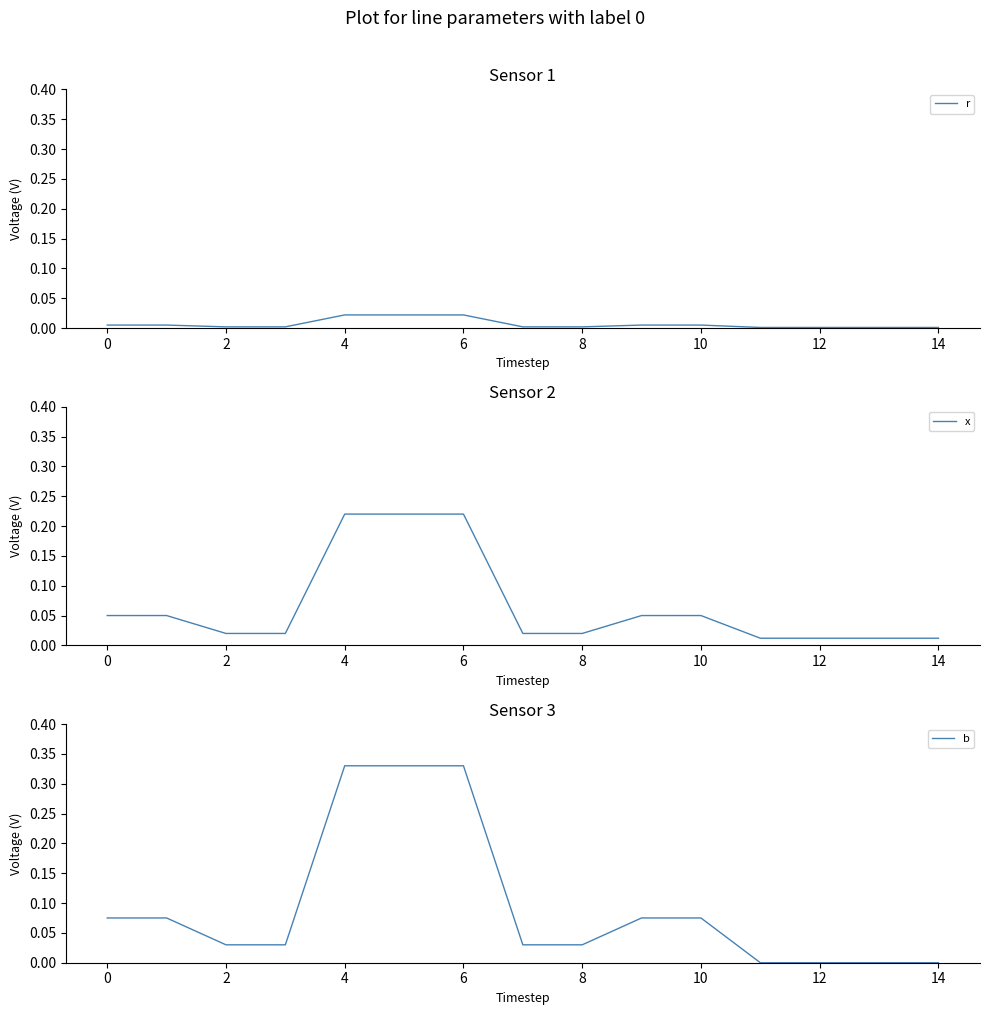

What is the difference between the maximum and minimum values in the x series?

0.2